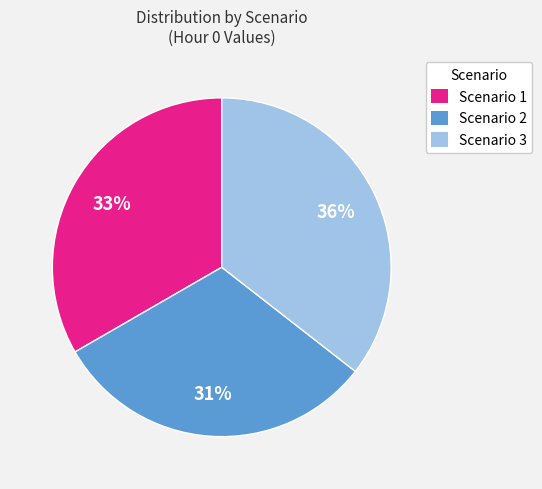

To the nearest percent, what percentage of the pie is Scenario 2?

31%